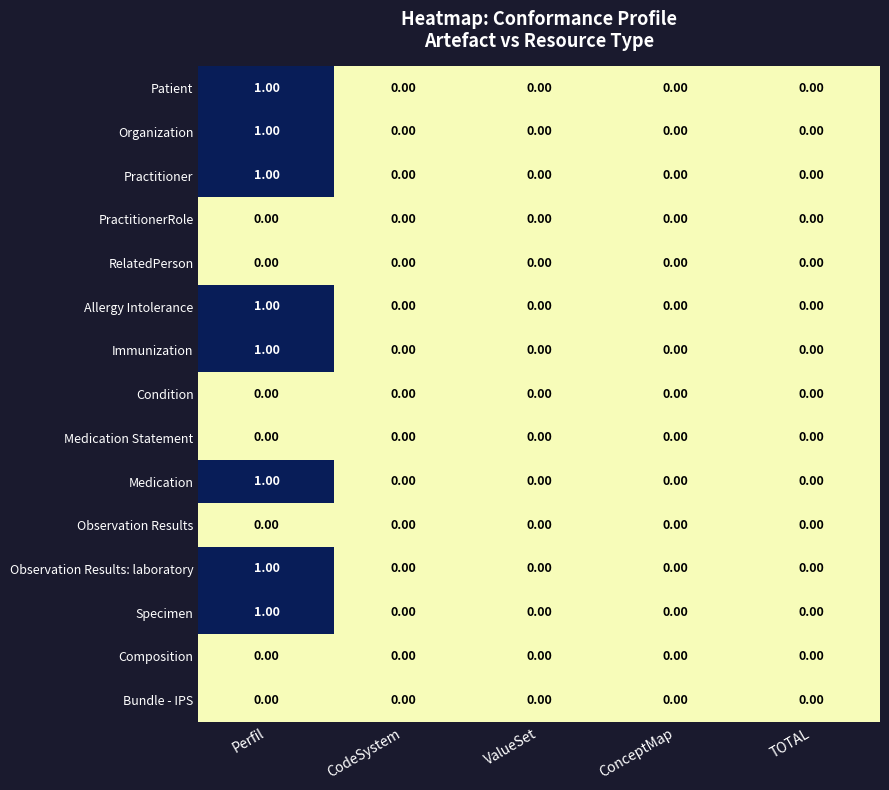

At which category is the sum across all series the highest?

Perfil